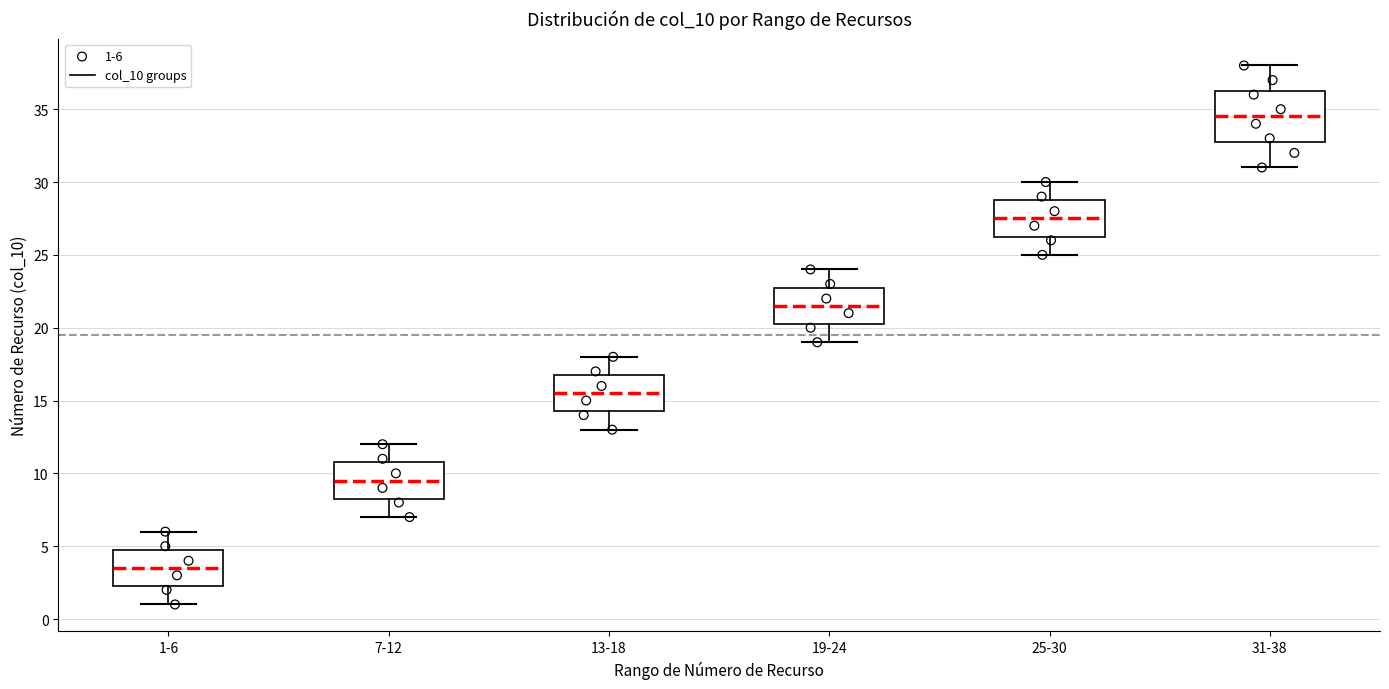

Reading left to right, transcribe this box plot: for each box, give where its median line is, the range the box spans, and where its two whiskers end, as read against the y-axis. The values are not printed on the chart, so give them approximately, as read against the axis.

1-6: median 3.5, box 2.5 to 5.0, whiskers 1.0 to 6.0
7-12: median 9.5, box 8.5 to 11.0, whiskers 7.0 to 12.0
13-18: median 15.5, box 14.5 to 17.0, whiskers 13.0 to 18.0
19-24: median 21.5, box 20.5 to 23.0, whiskers 19.0 to 24.0
25-30: median 27.5, box 26.5 to 29.0, whiskers 25.0 to 30.0
31-38: median 34.5, box 33.0 to 36.5, whiskers 31.0 to 38.0